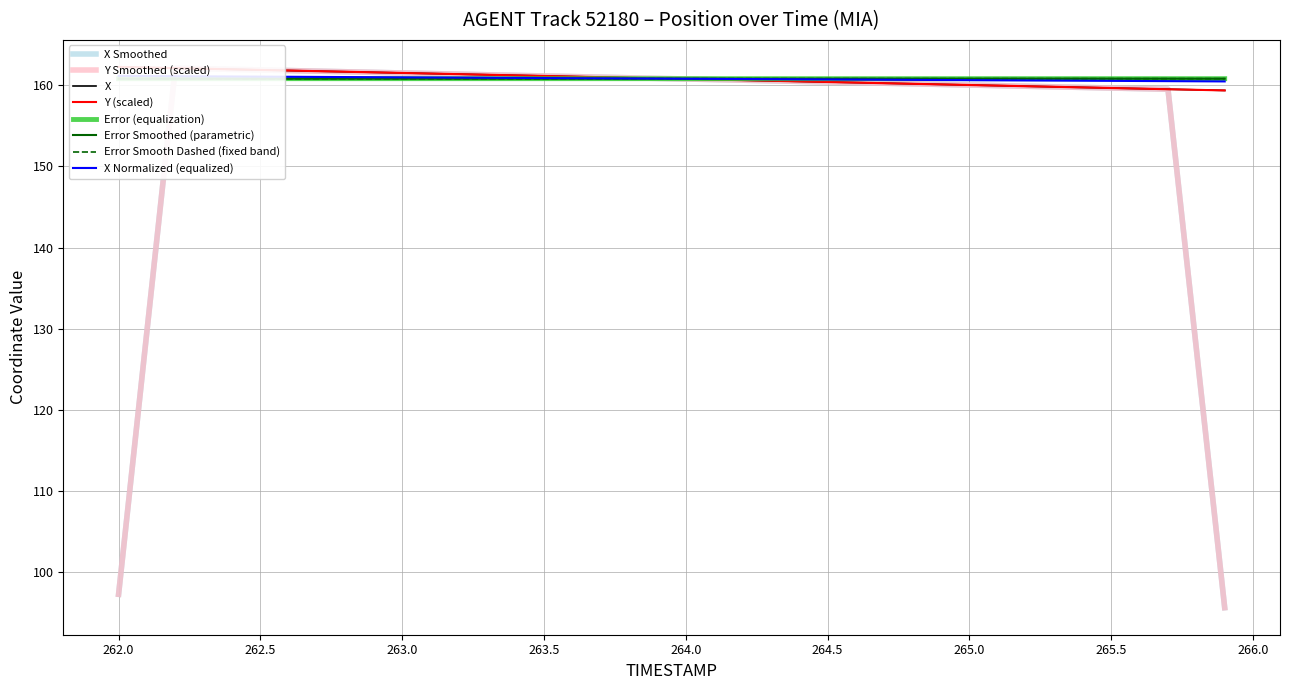

The value of Error Smooth Dashed (fixed band) at 265.0 is 282.9. True or false?

False